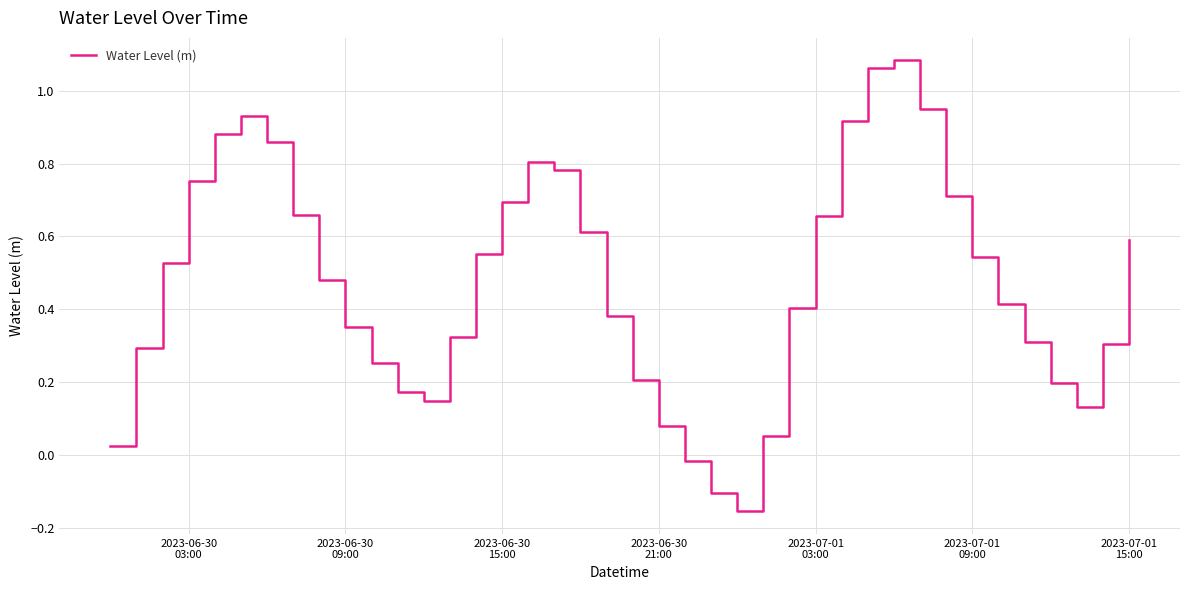

Count the number of values greater than 0.

37